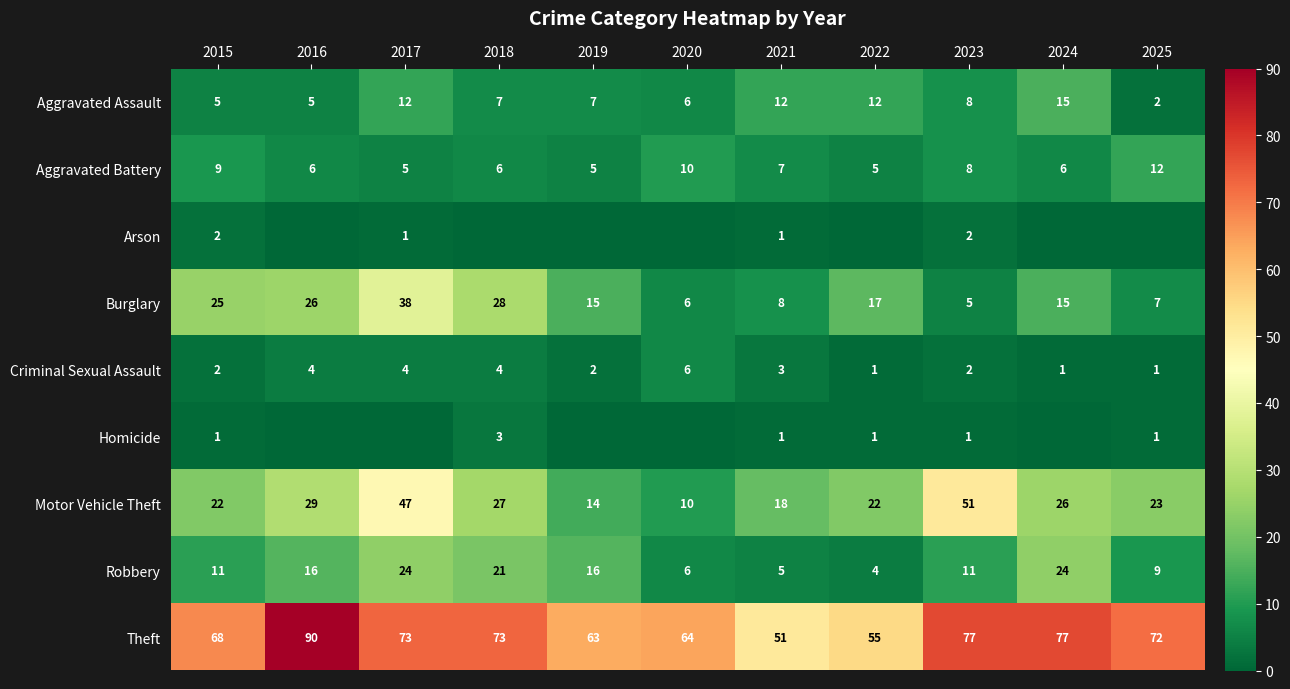

What is the spread (max minus min) of values at 2024?

77